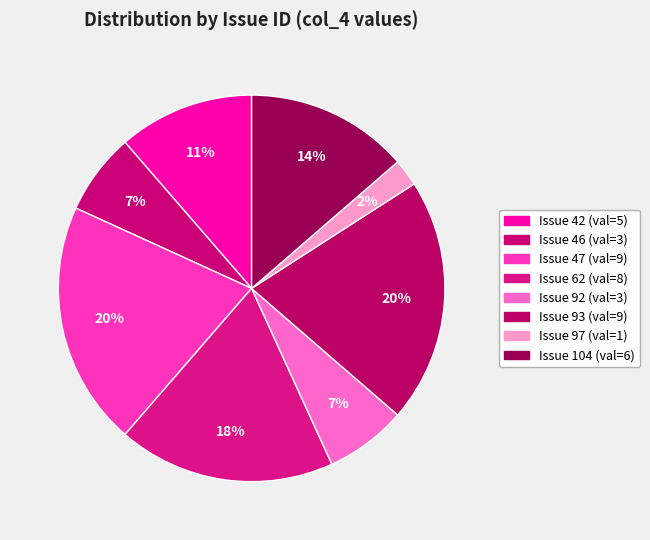

How many segments does this pie chart have?

8